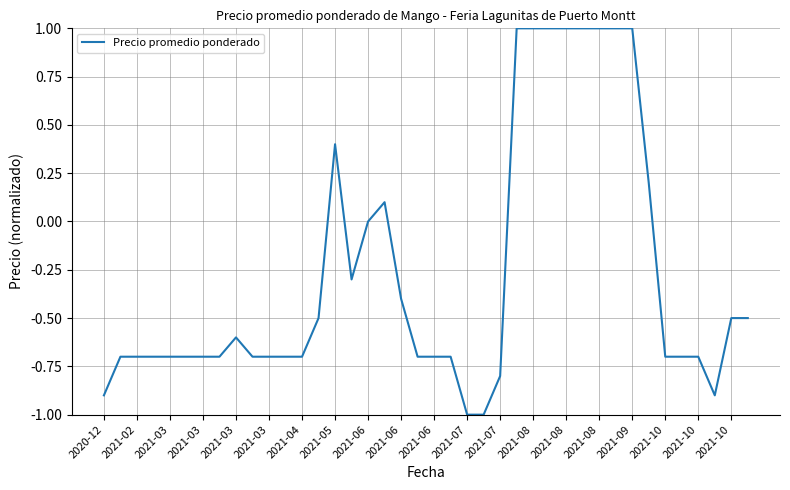

What is the smallest value displayed?

-1.0